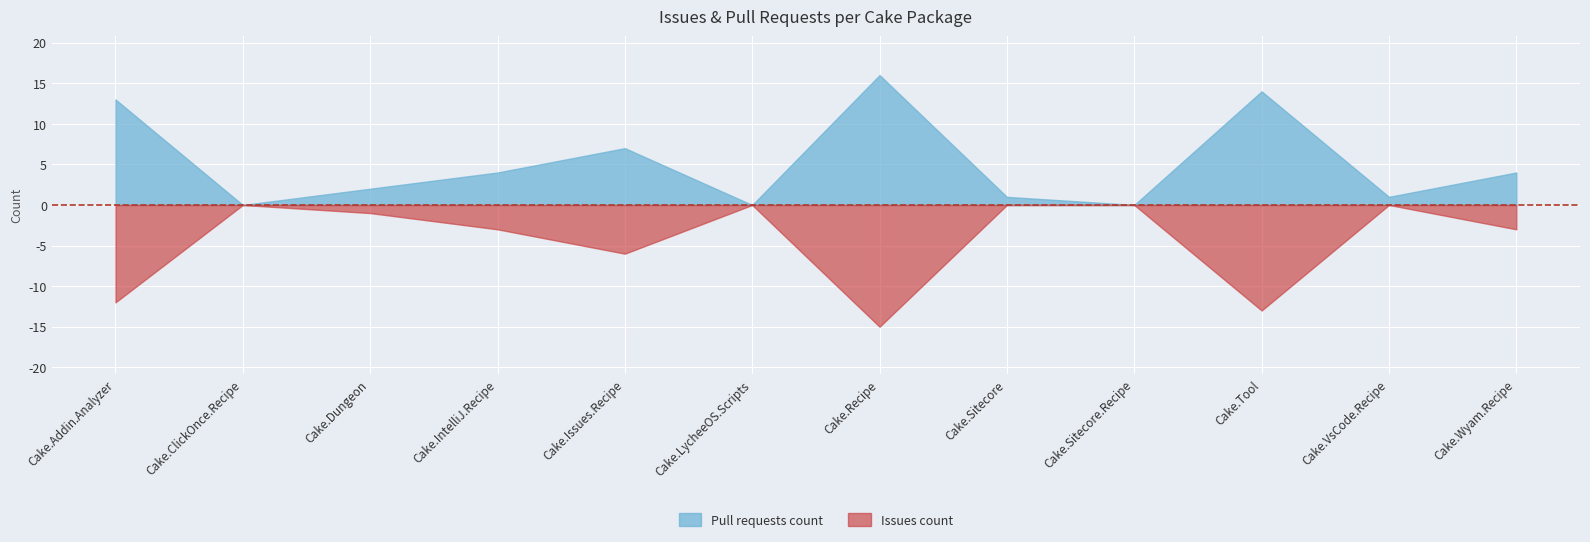

Reading right to left, transcribe all the data shown in this chart.

Issues count: Cake.Wyam.Recipe=-3	Cake.VsCode.Recipe=0	Cake.Tool=-13	Cake.Sitecore.Recipe=0	Cake.Sitecore=0	Cake.Recipe=-15	Cake.LycheeOS.Scripts=0	Cake.Issues.Recipe=-6	Cake.IntelliJ.Recipe=-3	Cake.Dungeon=-1	Cake.ClickOnce.Recipe=0	Cake.Addin.Analyzer=-12
Pull requests count: Cake.Wyam.Recipe=4	Cake.VsCode.Recipe=1	Cake.Tool=14	Cake.Sitecore.Recipe=0	Cake.Sitecore=1	Cake.Recipe=16	Cake.LycheeOS.Scripts=0	Cake.Issues.Recipe=7	Cake.IntelliJ.Recipe=4	Cake.Dungeon=2	Cake.ClickOnce.Recipe=0	Cake.Addin.Analyzer=13